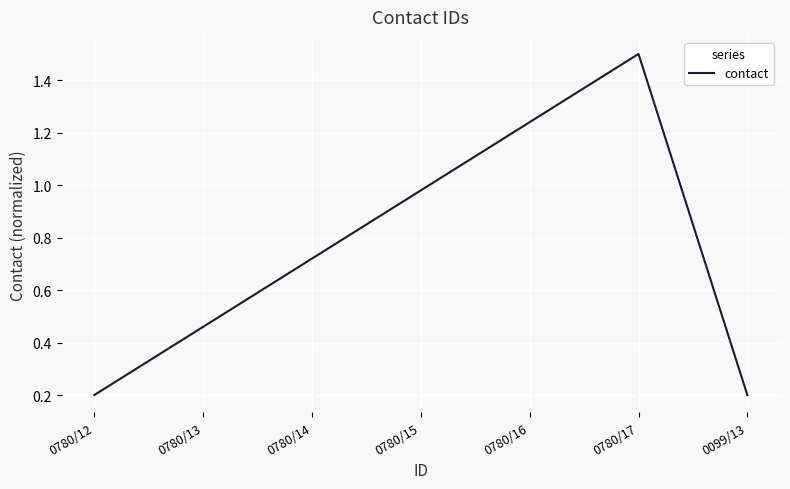

Does the chart display data point markers on the line(s)?

No